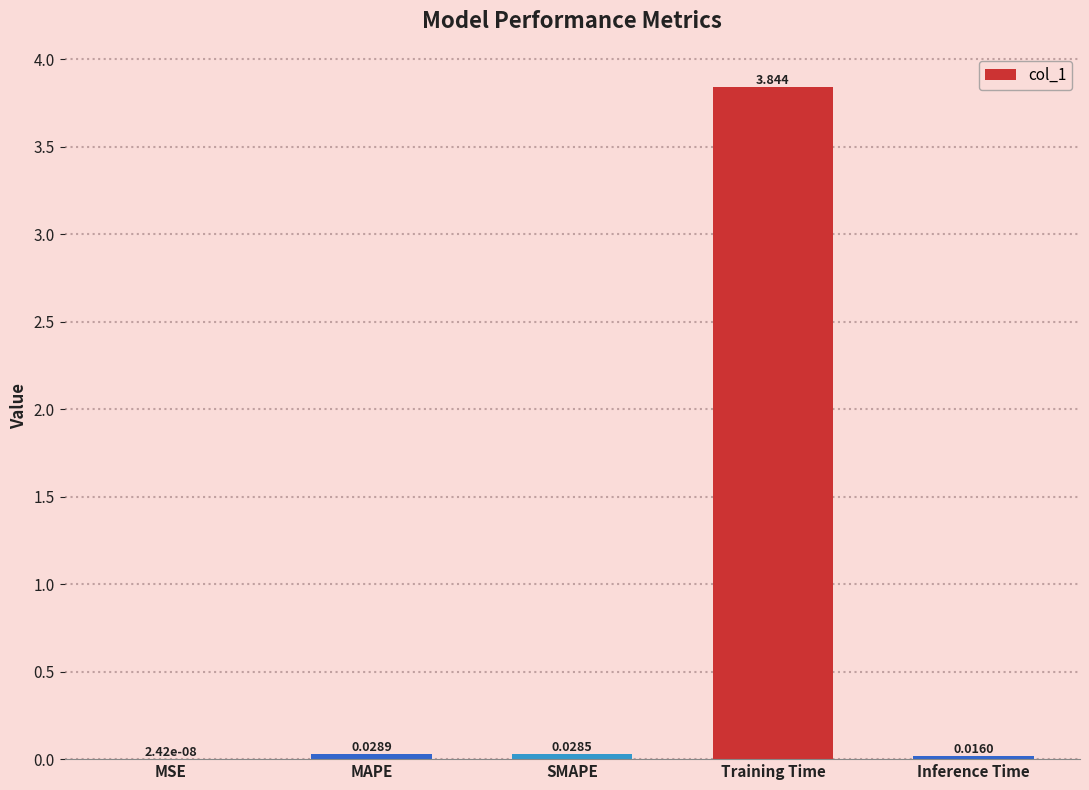

Which label corresponds to the largest value in the chart?

Training Time